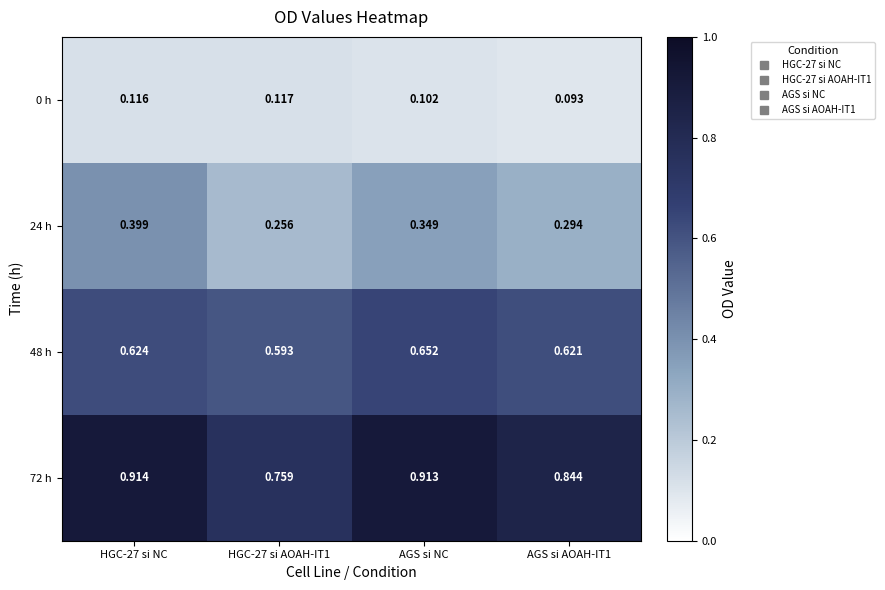

Is the value of 0 h at HGC-27 si AOAH-IT1 greater than the value of 24 h at AGS si NC?

No